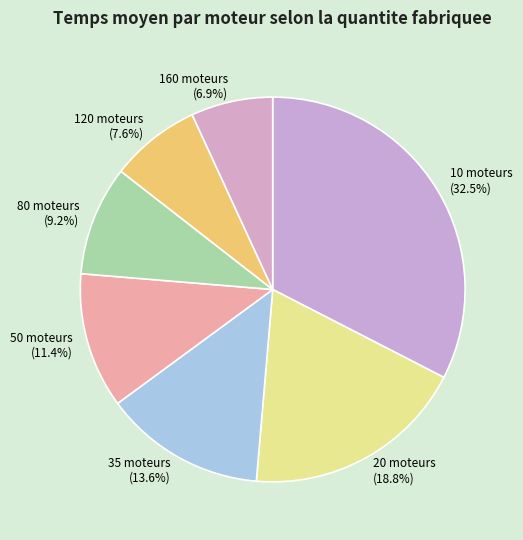

Count the number of slices in the pie.

7